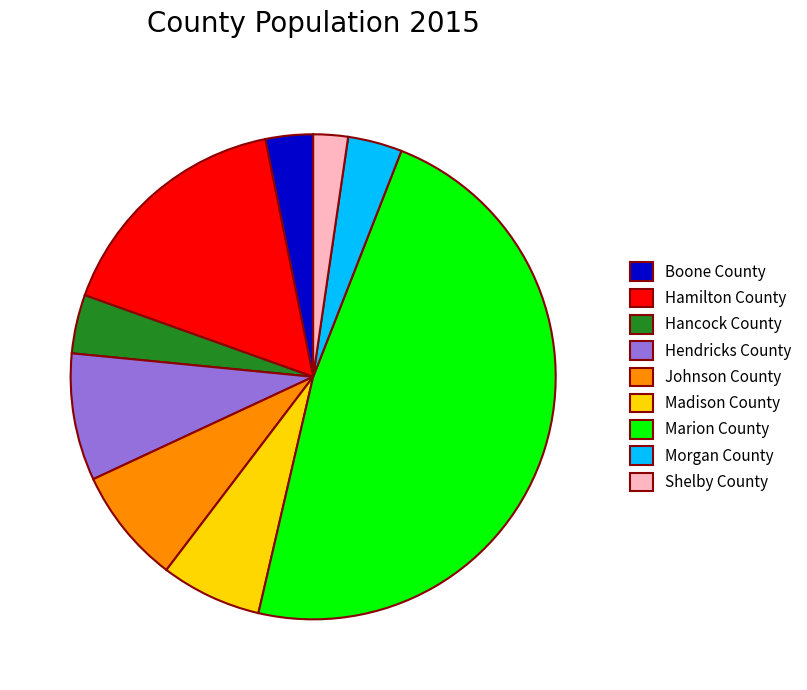

The Hamilton County slice represents 16% of the pie. True or false?

True